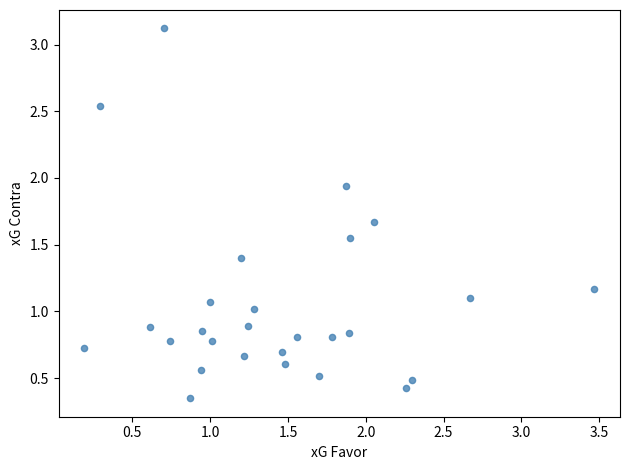

What is the range of X values (max minus min)?

3.3